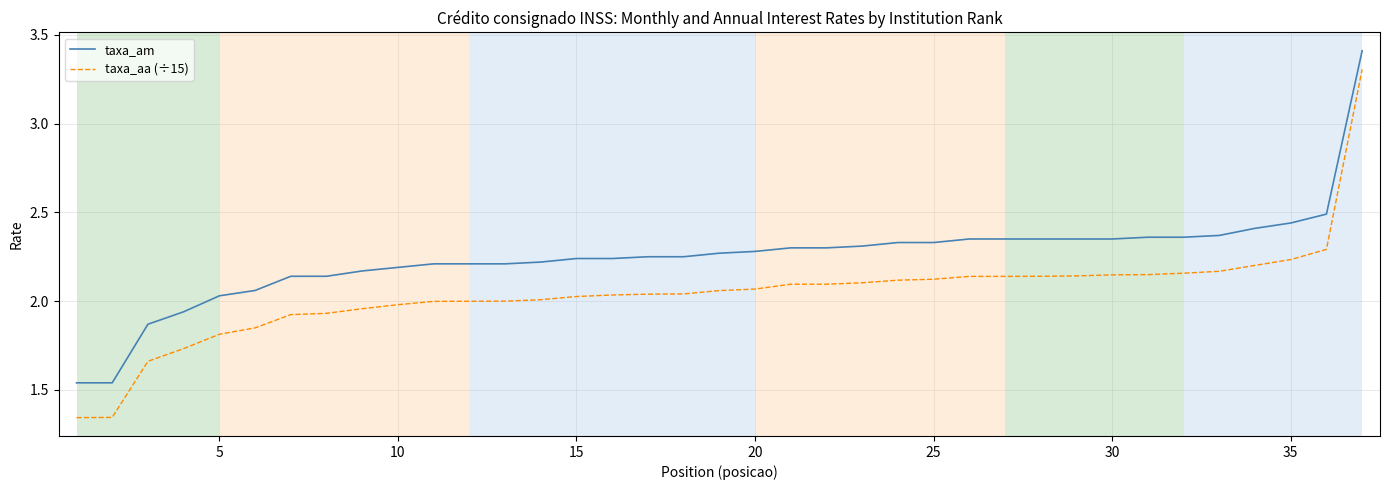

True or false: taxa_aa (÷15) and taxa_am intersect in this chart.

False